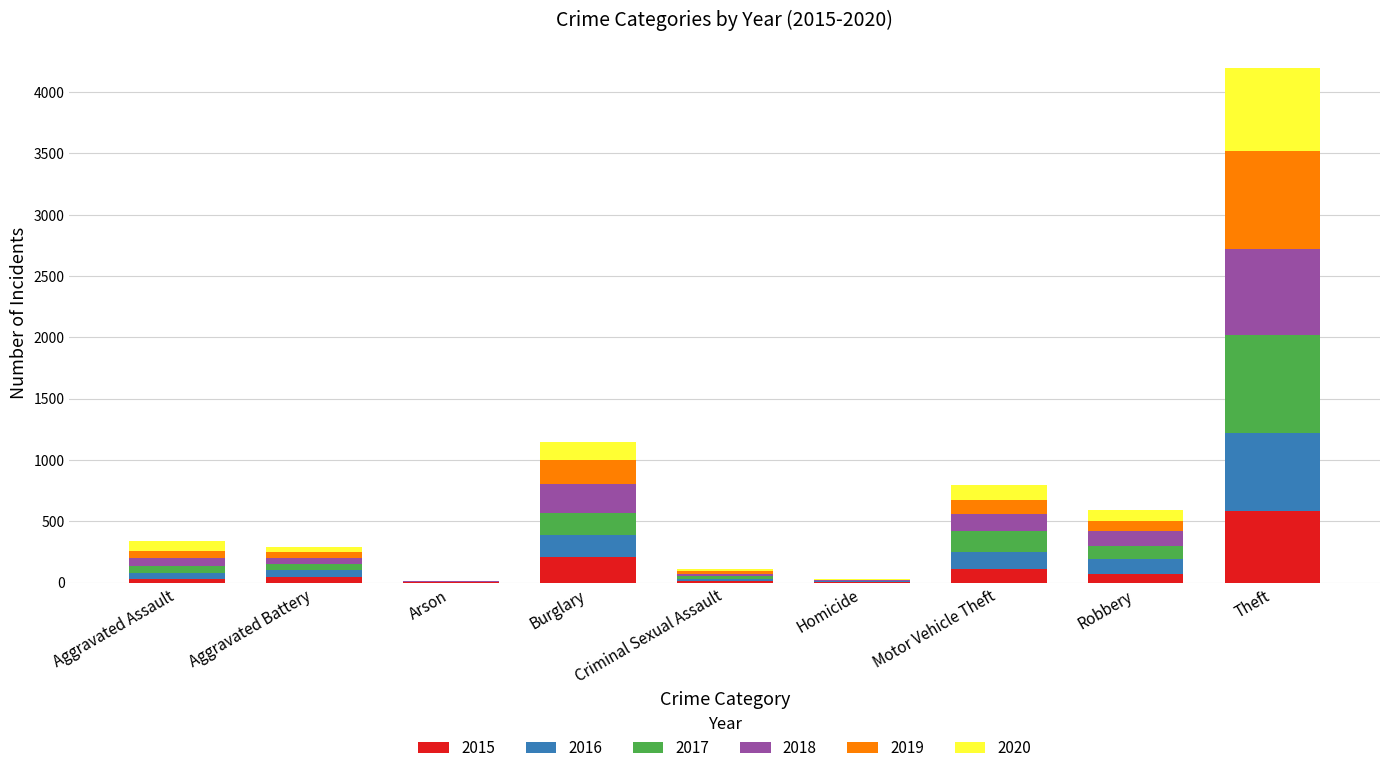

True or false: 2015 has a value of 29 at Aggravated Assault.

True